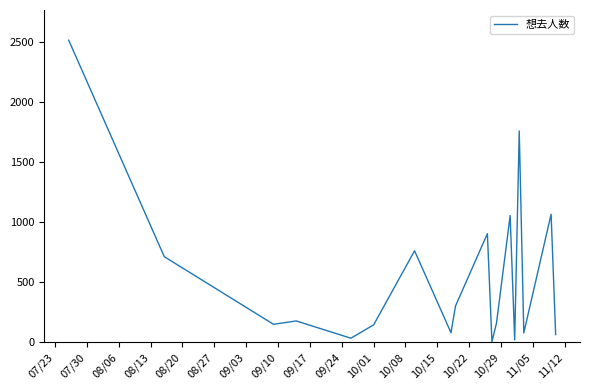

What is the greatest value displayed?

2518